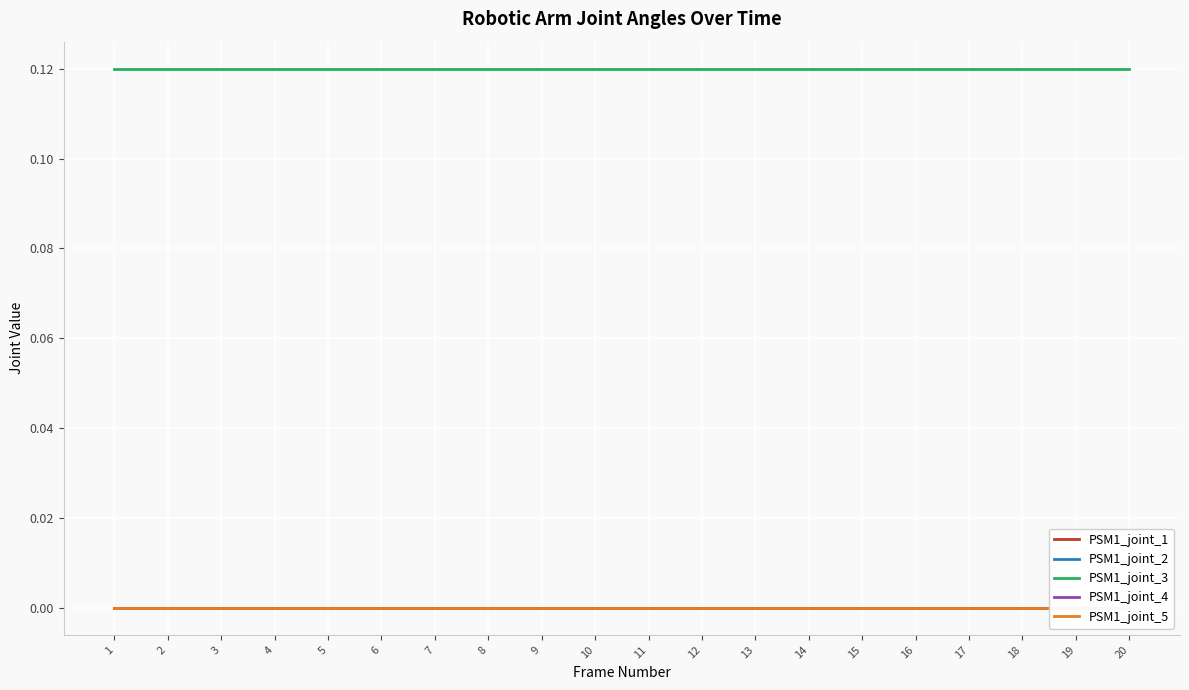

True or false: PSM1_joint_3 and PSM1_joint_5 cross at least once.

False